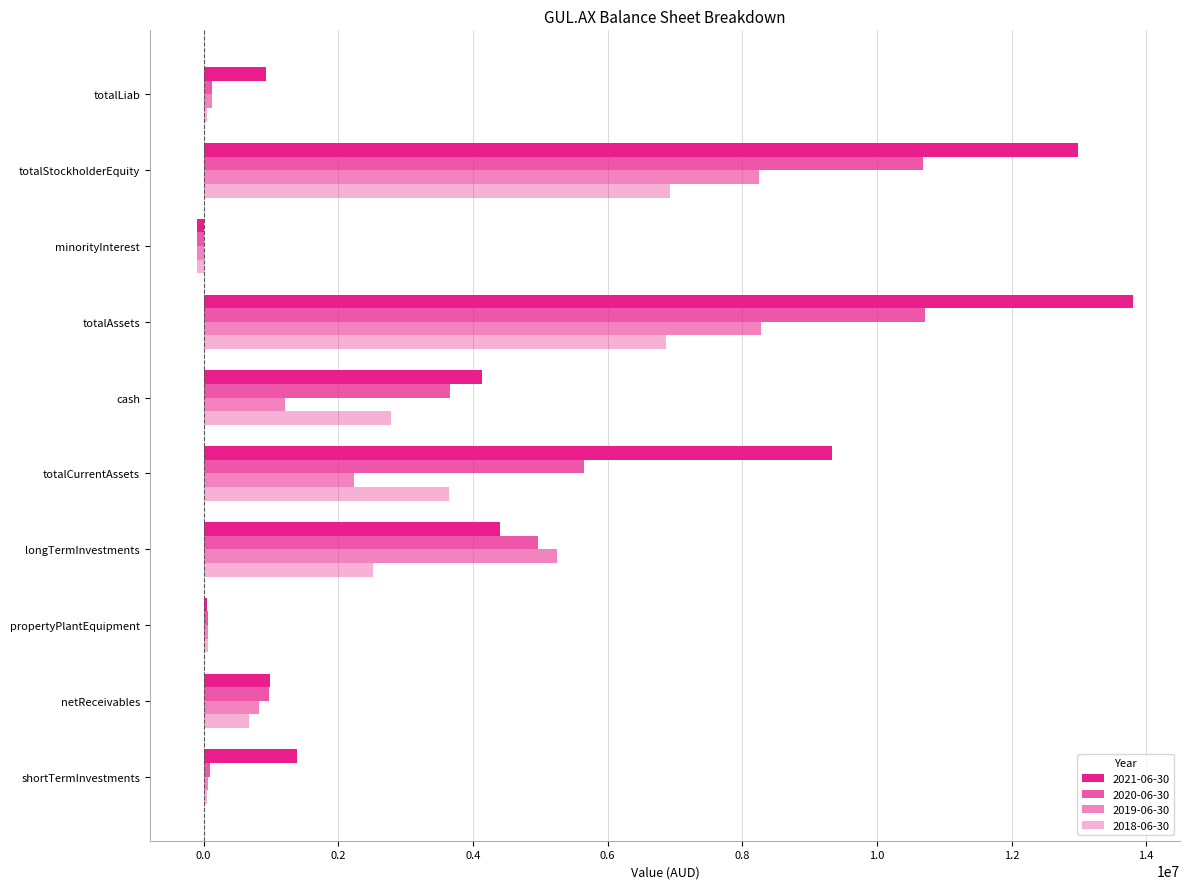

Between cash and shortTermInvestments, which series saw the biggest shift?

2020-06-30